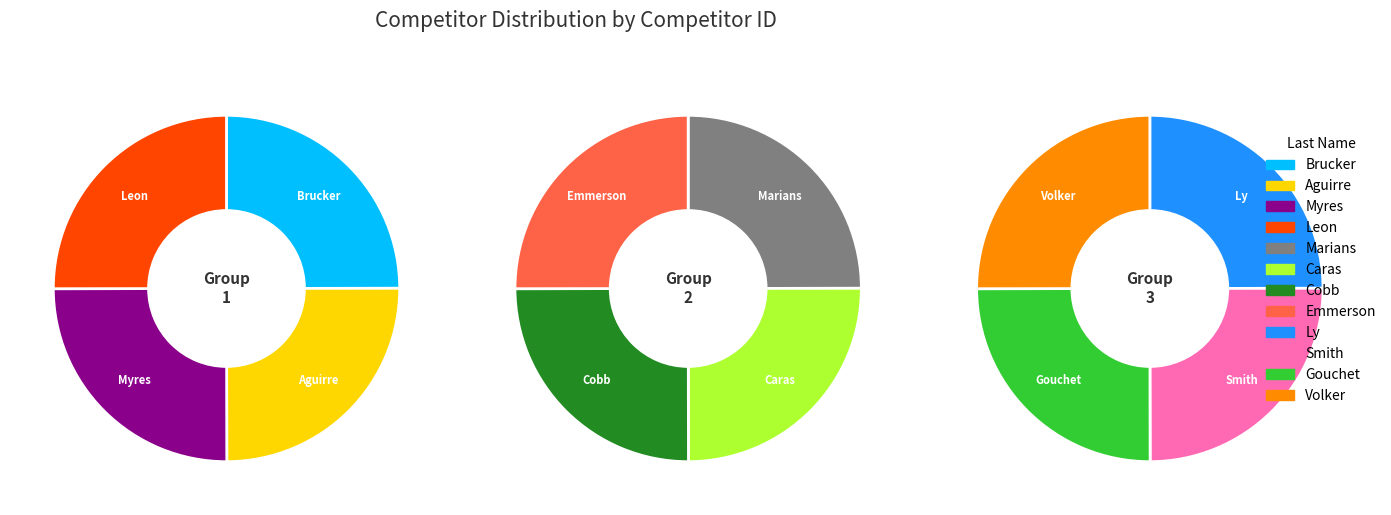

To the nearest percent, what is the combined percentage of Aguirre and Gouchet?

17%